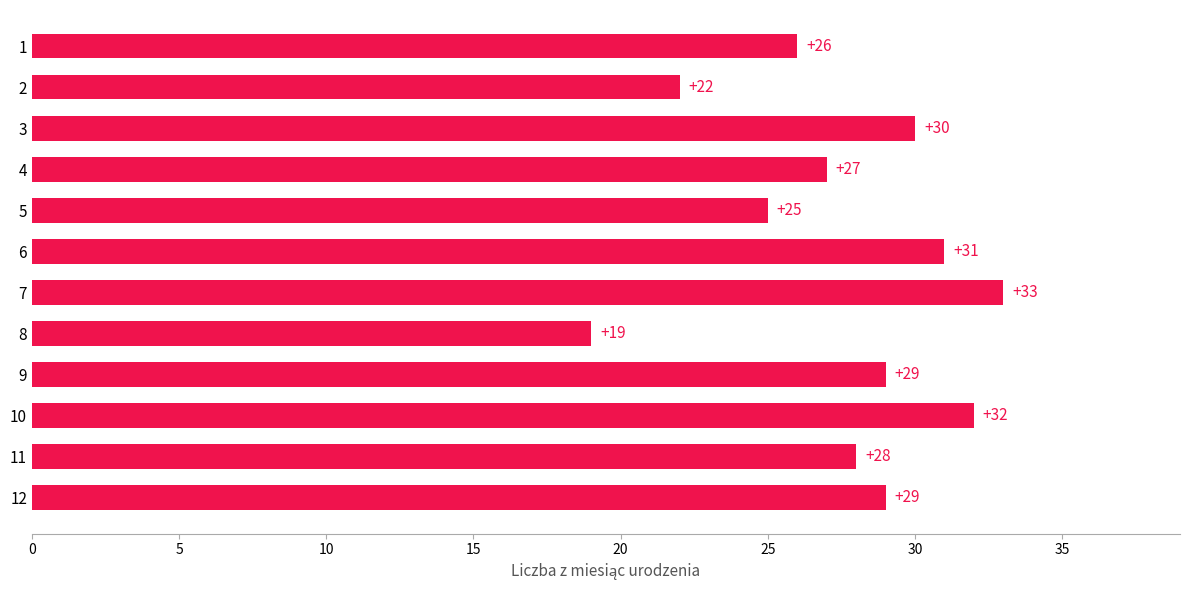

What is the smallest value displayed?

19